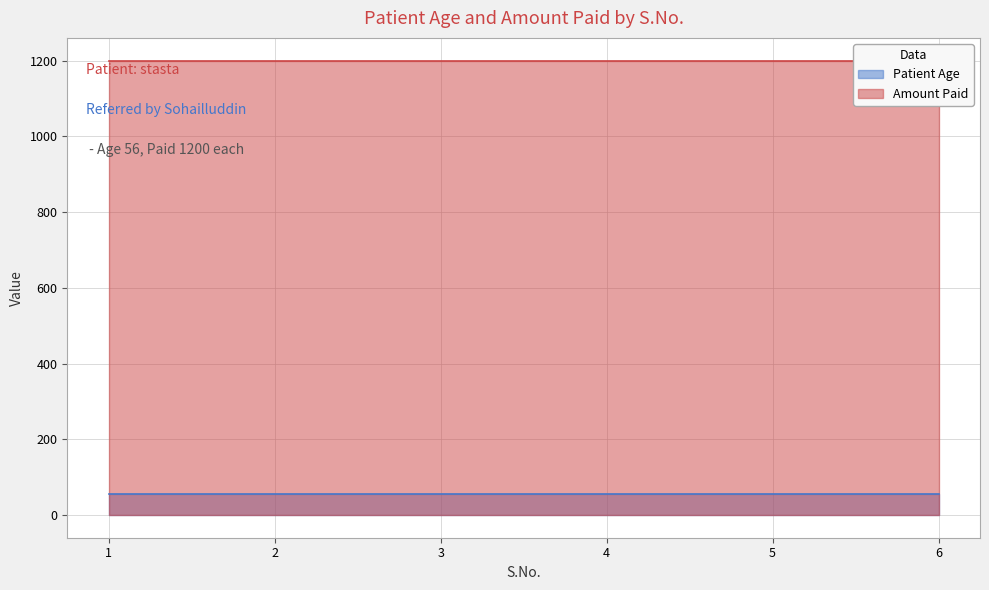

Rank the series by their average value, from lowest to highest.

Patient Age, Amount Paid